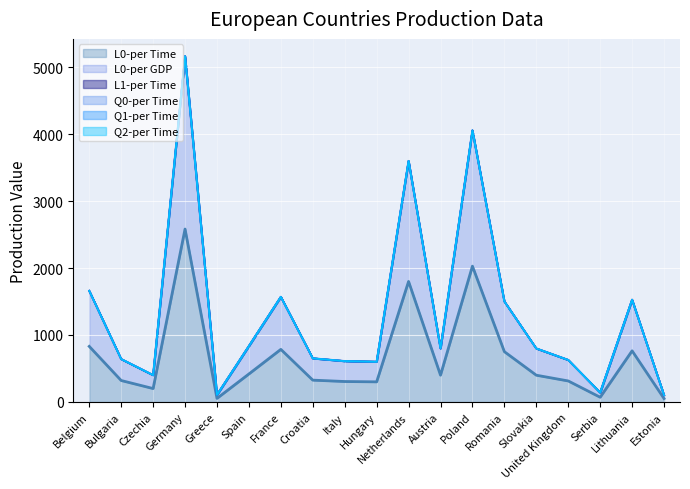

What is the greatest value displayed?

2583.0